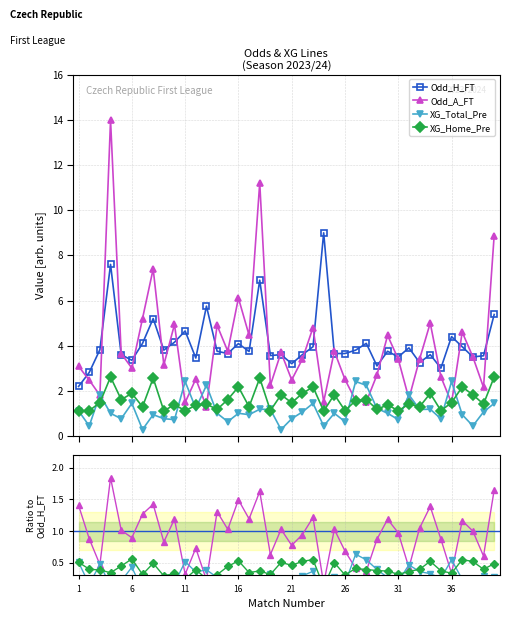

Is it true that XG_Total_Pre equals 0.1 at 26?

False